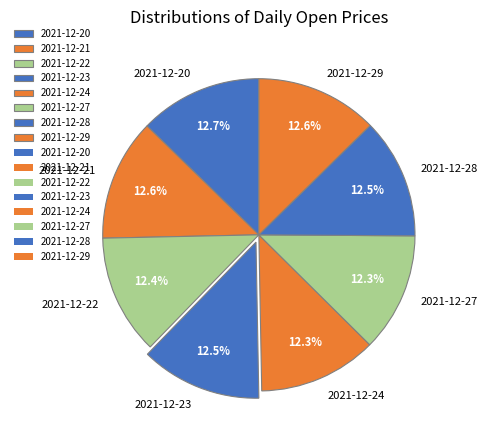

To the nearest percent, what portion does 2021-12-27 represent?

12%